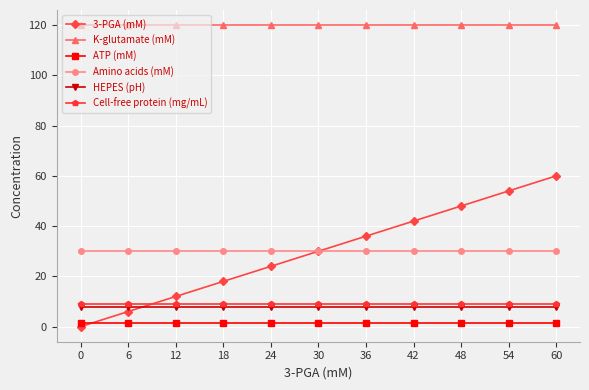

Is the value of 3-PGA (mM) at 0 greater than the value of Cell-free protein (mg/mL) at 36?

No